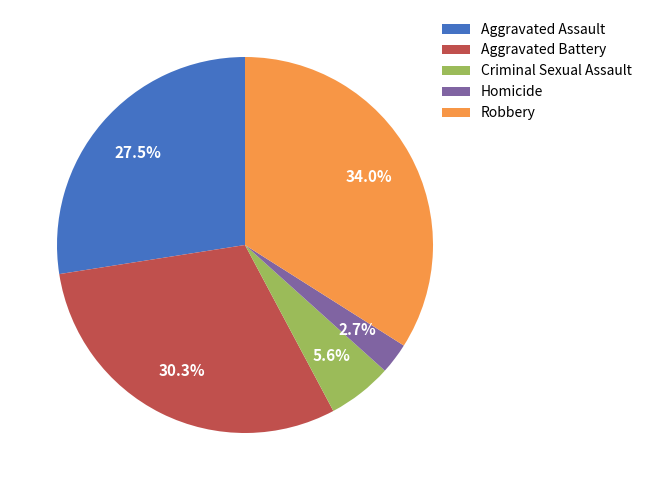

Approximately how many times larger is the value at Homicide compared to Aggravated Assault?

0.1